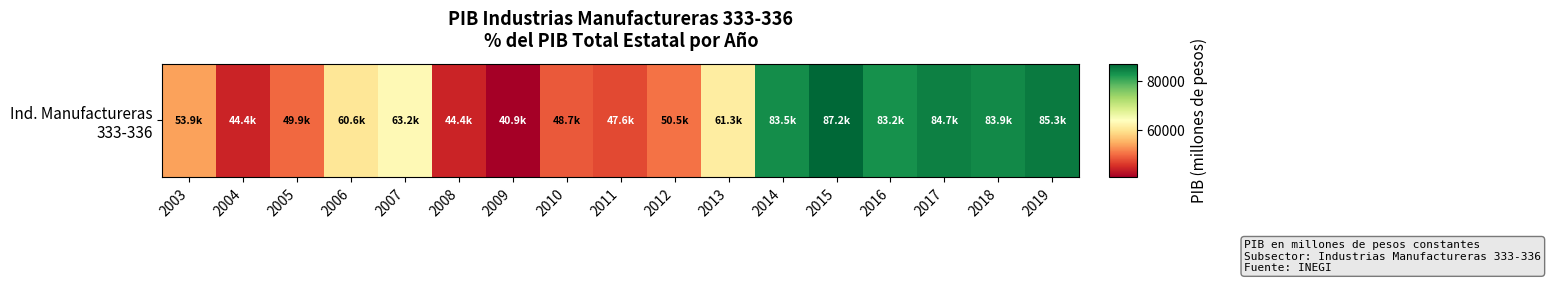

At which label is the value closest to 64043?

2007